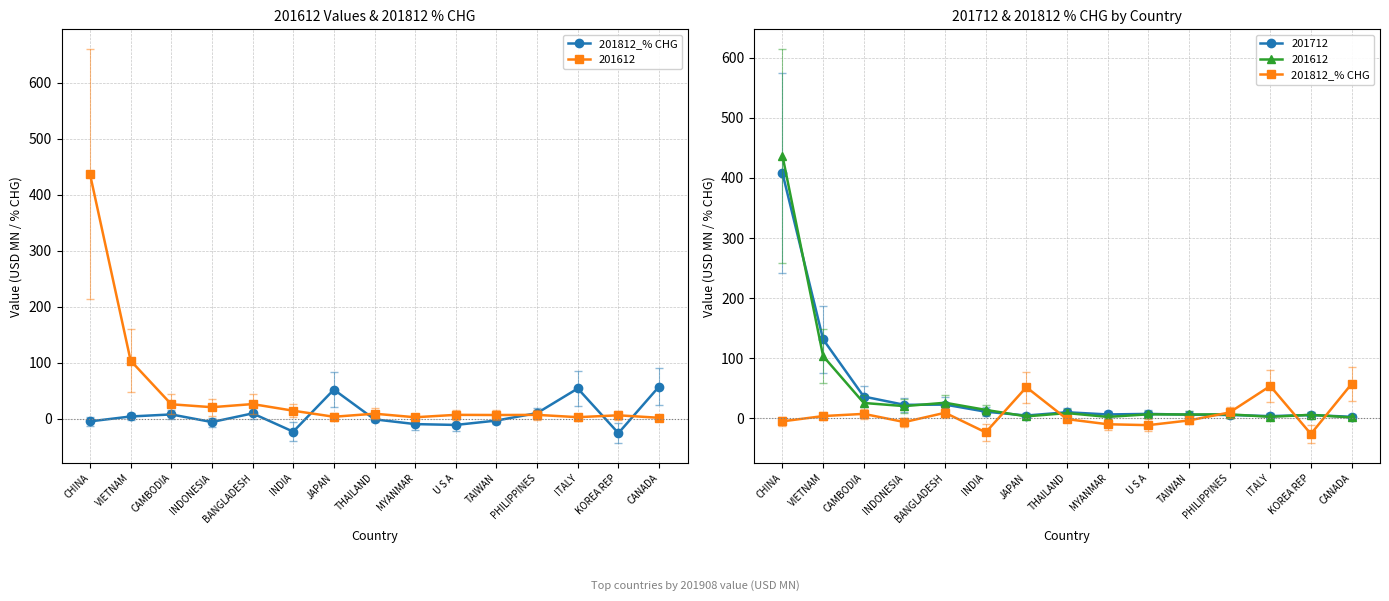

Reading left to right, extract all data points from this chart.

CHINA=-4.9	VIETNAM=3.9	CAMBODIA=7.6	INDONESIA=-6.1	BANGLADESH=9.4	INDIA=-23.2	JAPAN=51.9	THAILAND=-1.2	MYANMAR=-9.7	U S A=-11.2	TAIWAN=-3.4	PHILIPPINES=9.9	ITALY=53.9	KOREA REP=-25.8	CANADA=57.3